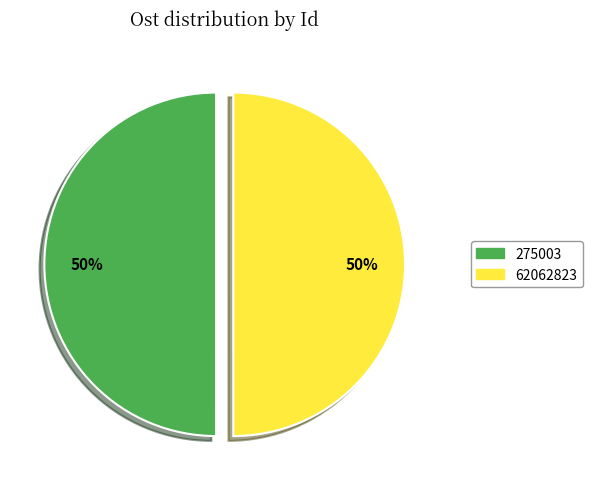

How many segments does this pie chart have?

2